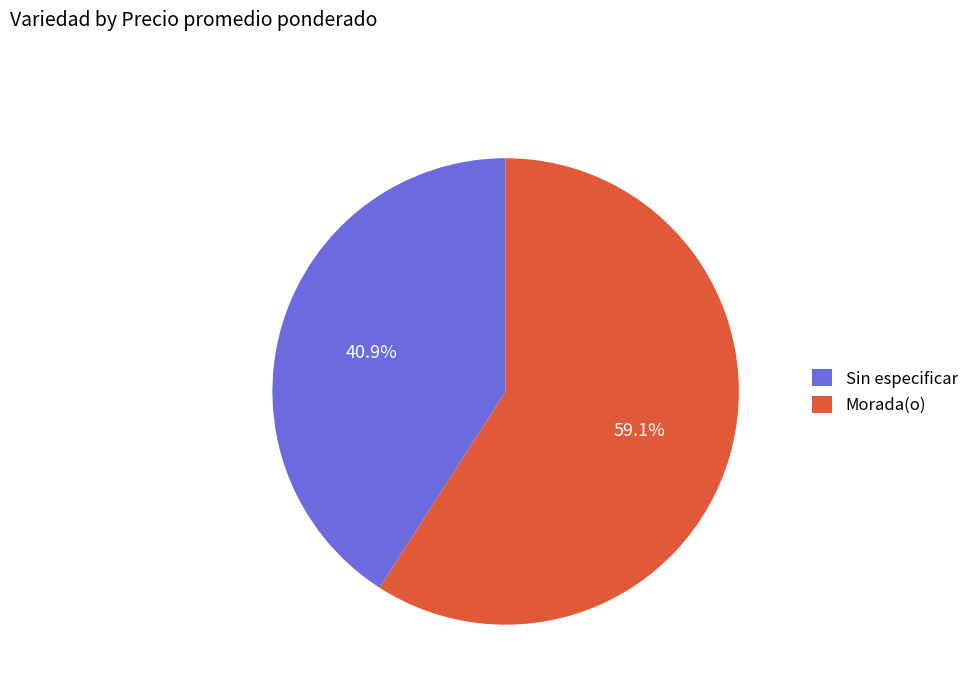

Does Morada(o) represent more than half of the total?

Yes